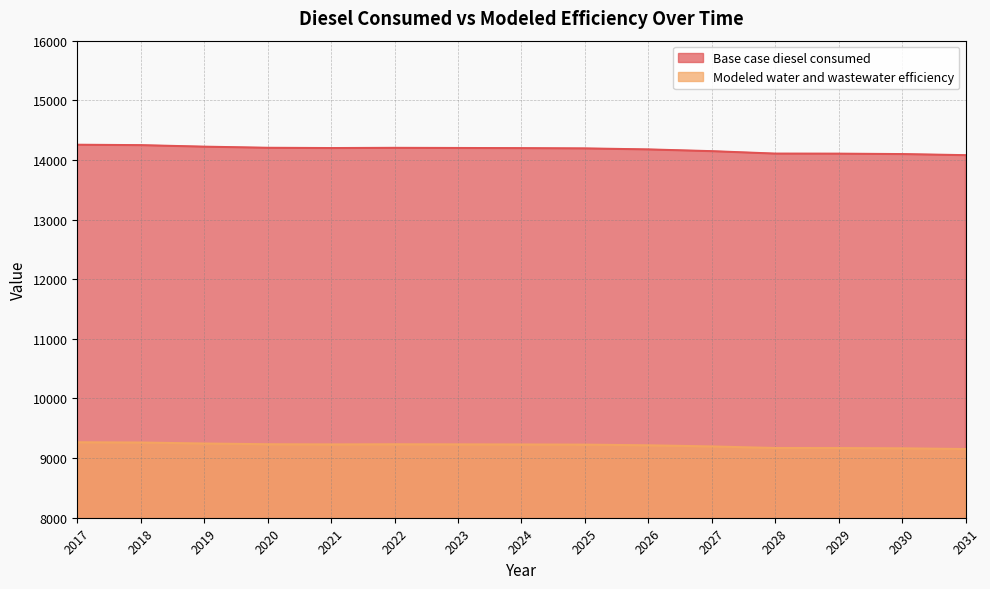

How many lines are shown in the chart?

2